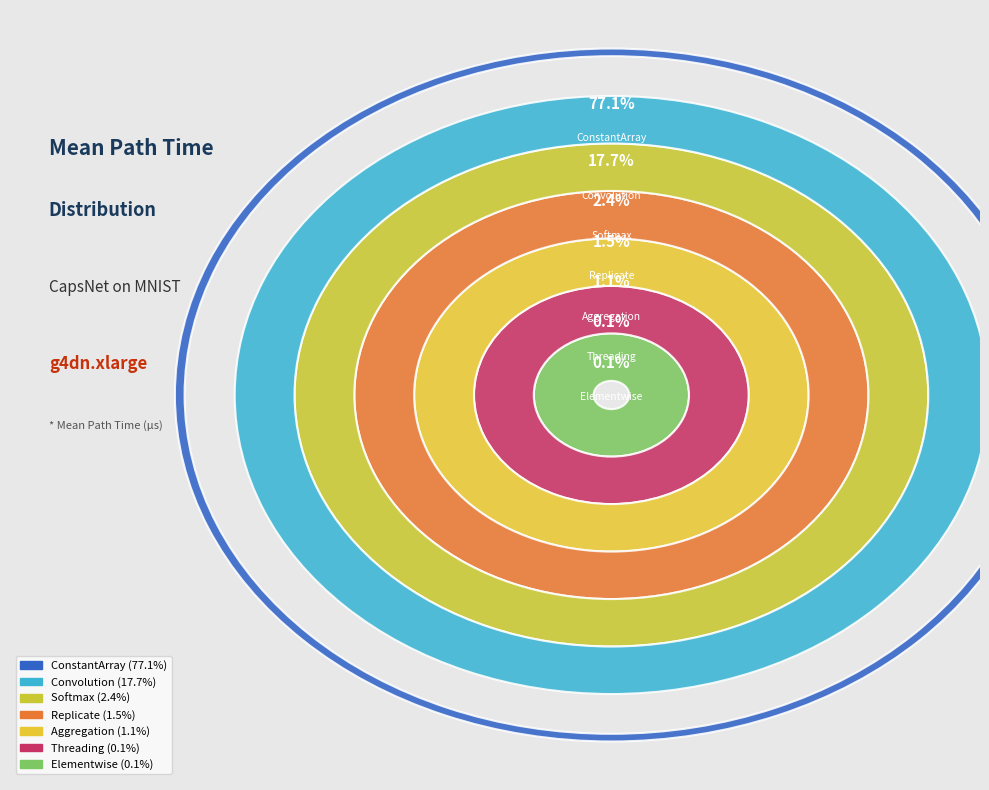

Which category accounts for the majority?

ConstantArray